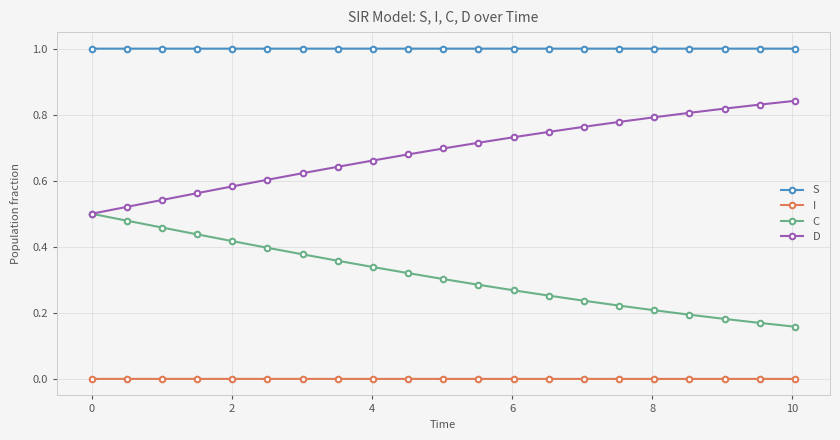

Is this an area chart (filled region under the line)?

No